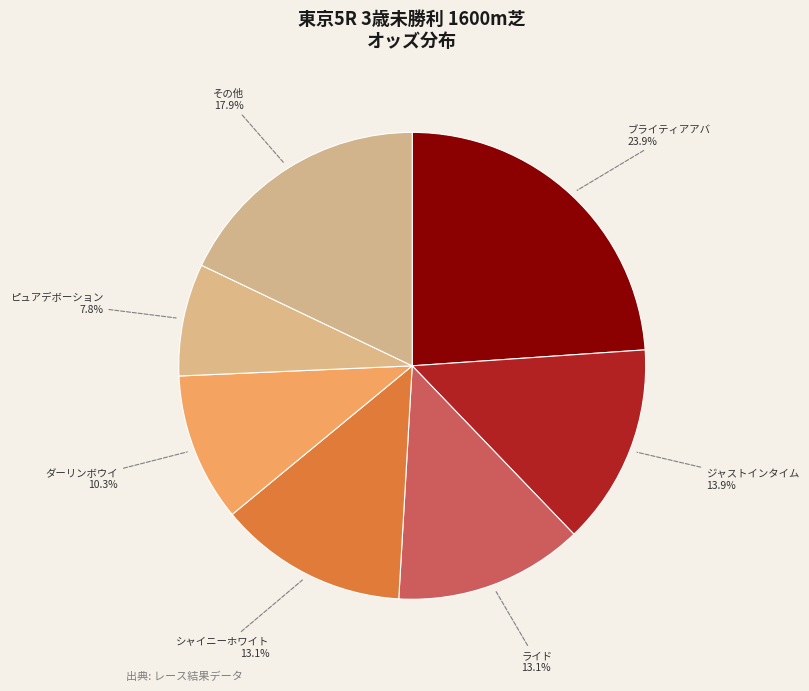

What percentage is the ジャストインタイム slice, to the nearest percent?

14%